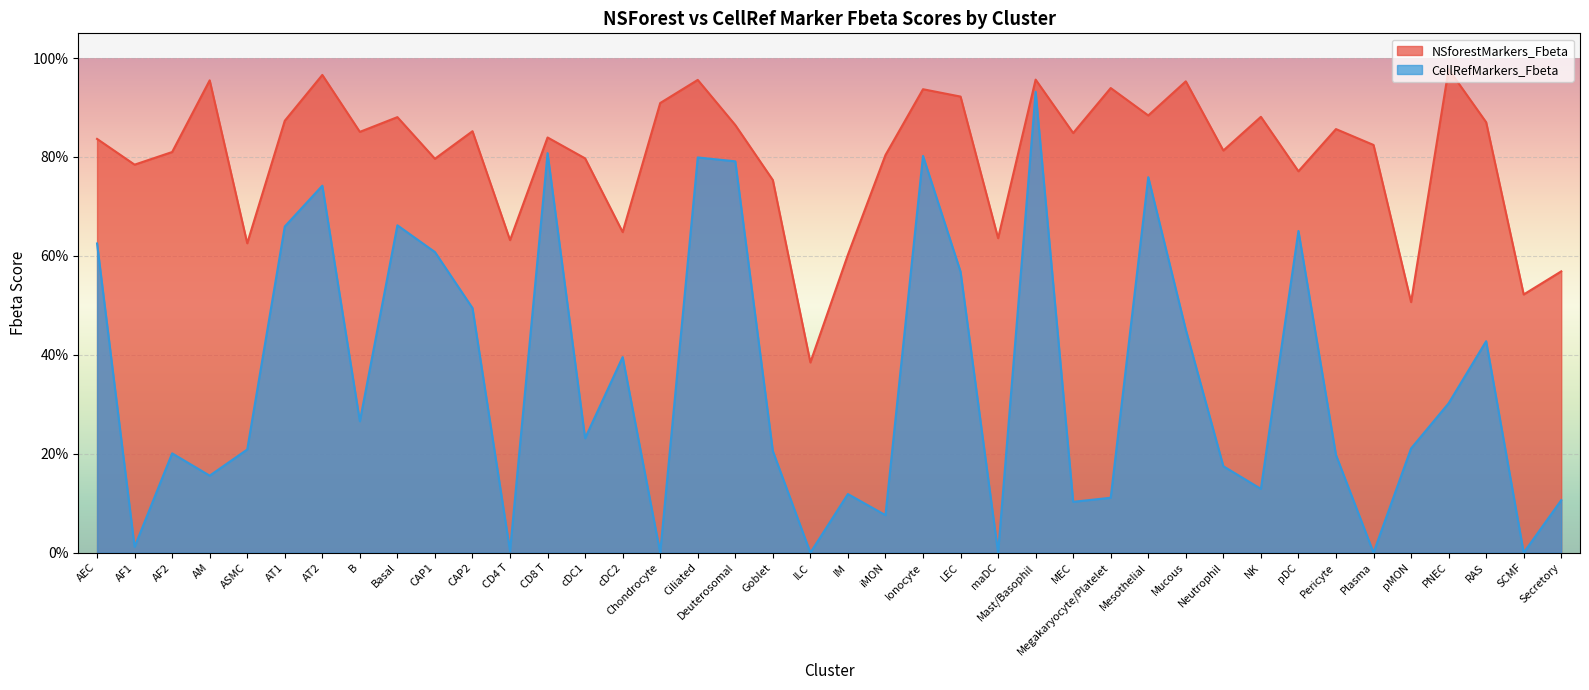

What is the label of the 4th point from the right?

PNEC